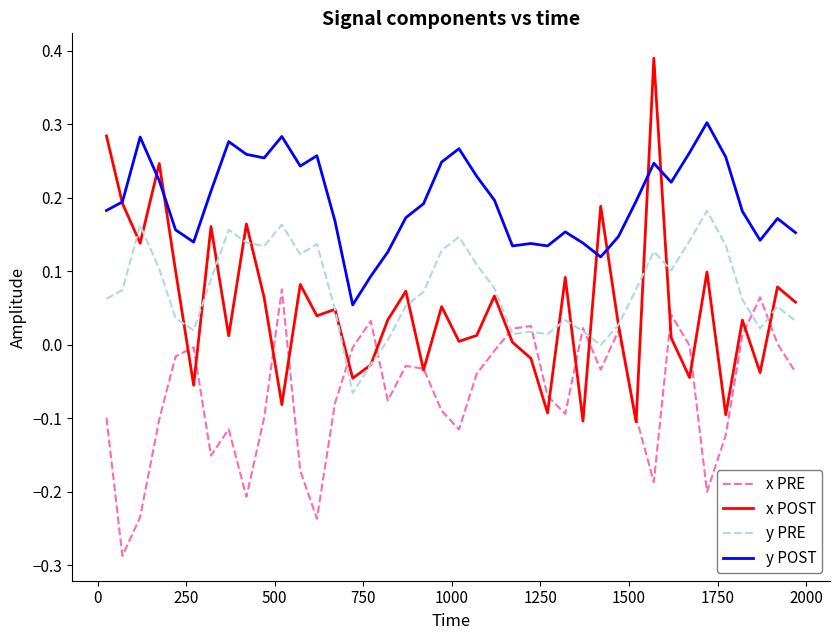

Which series has the widest spread of values?

x POST